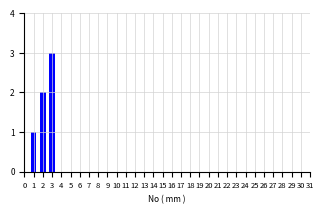

What is the maximum value shown in the chart?

3